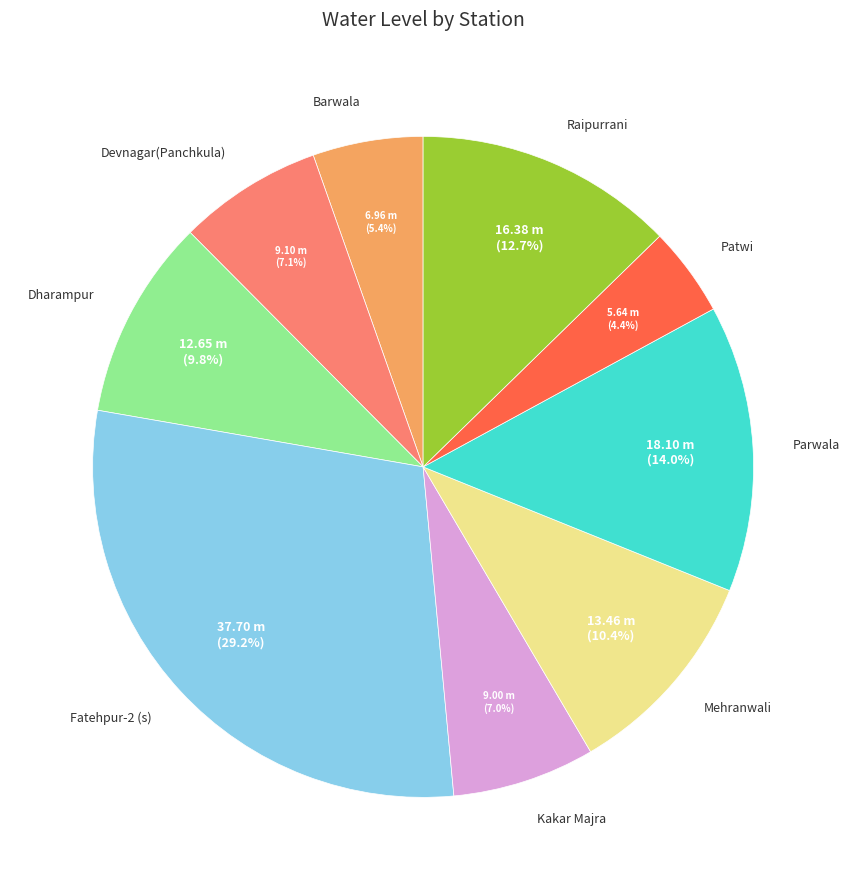

How many segments does this pie chart have?

9